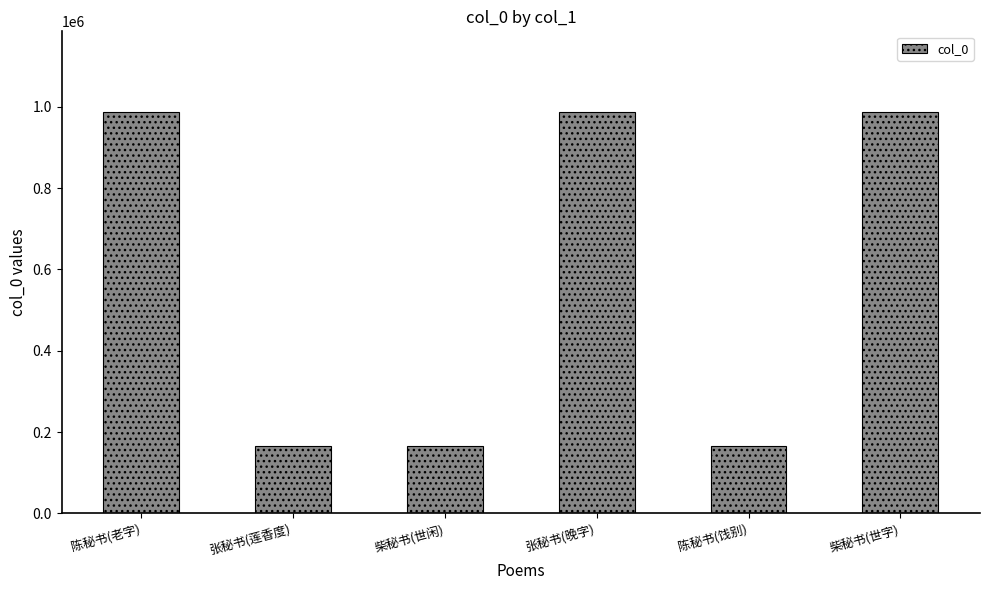

Count the number of data series in this chart.

1